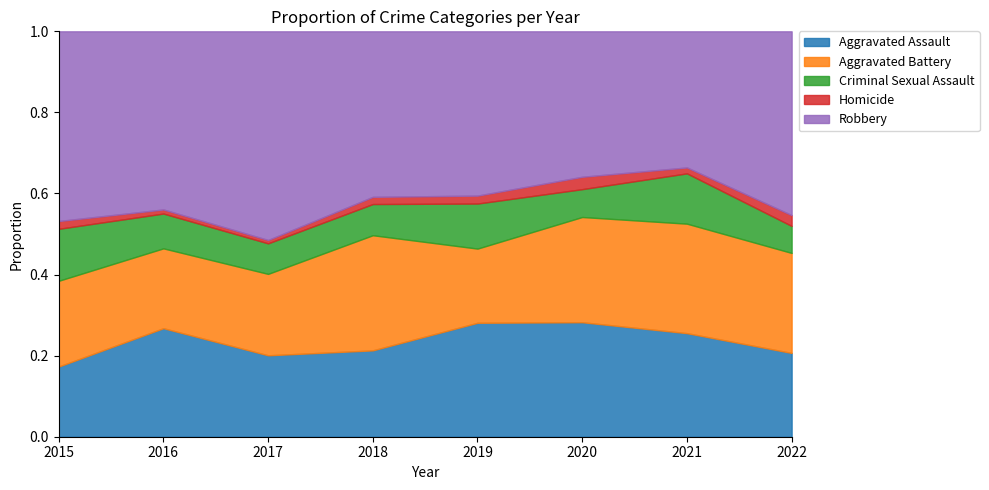

True or false: Criminal Sexual Assault and Robbery intersect in this chart.

False